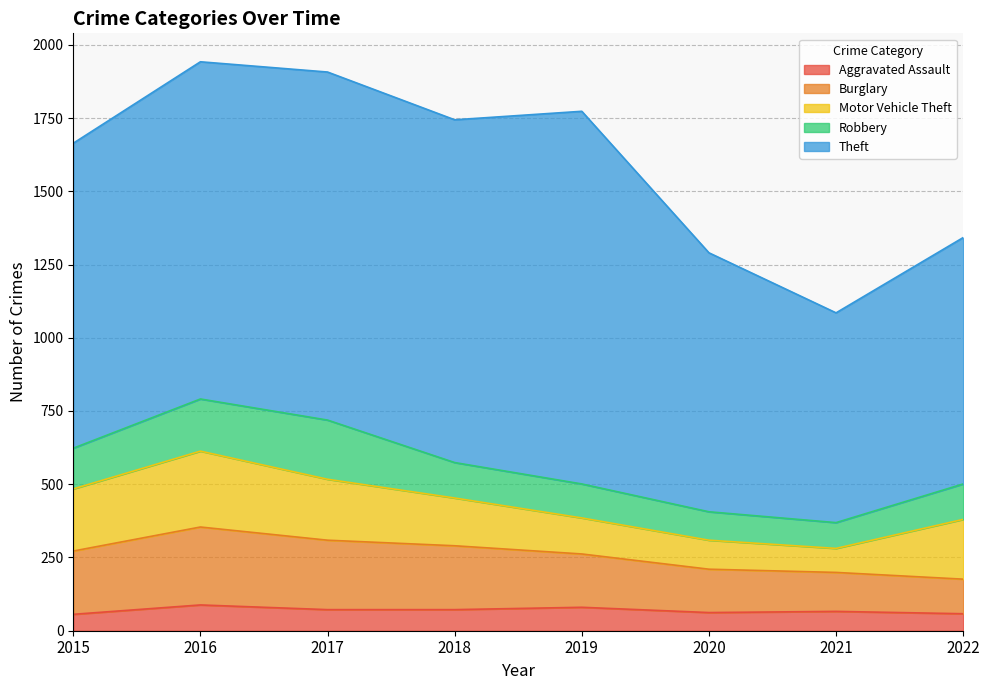

Rank the series by their maximum value, from lowest to highest.

Aggravated Assault, Robbery, Motor Vehicle Theft, Burglary, Theft